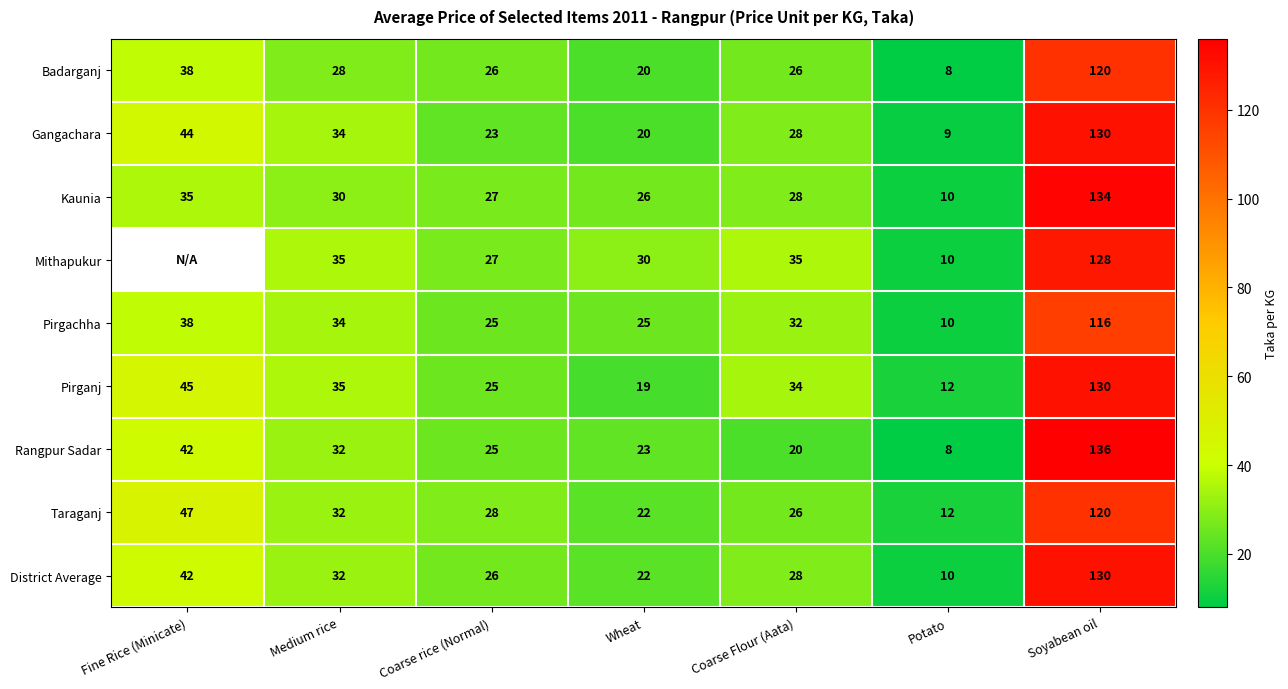

Rank the categories by Taraganj value from highest to lowest.

Soyabean oil, Fine Rice (Minicate), Medium rice, Coarse rice (Normal), Coarse Flour (Aata), Wheat, Potato